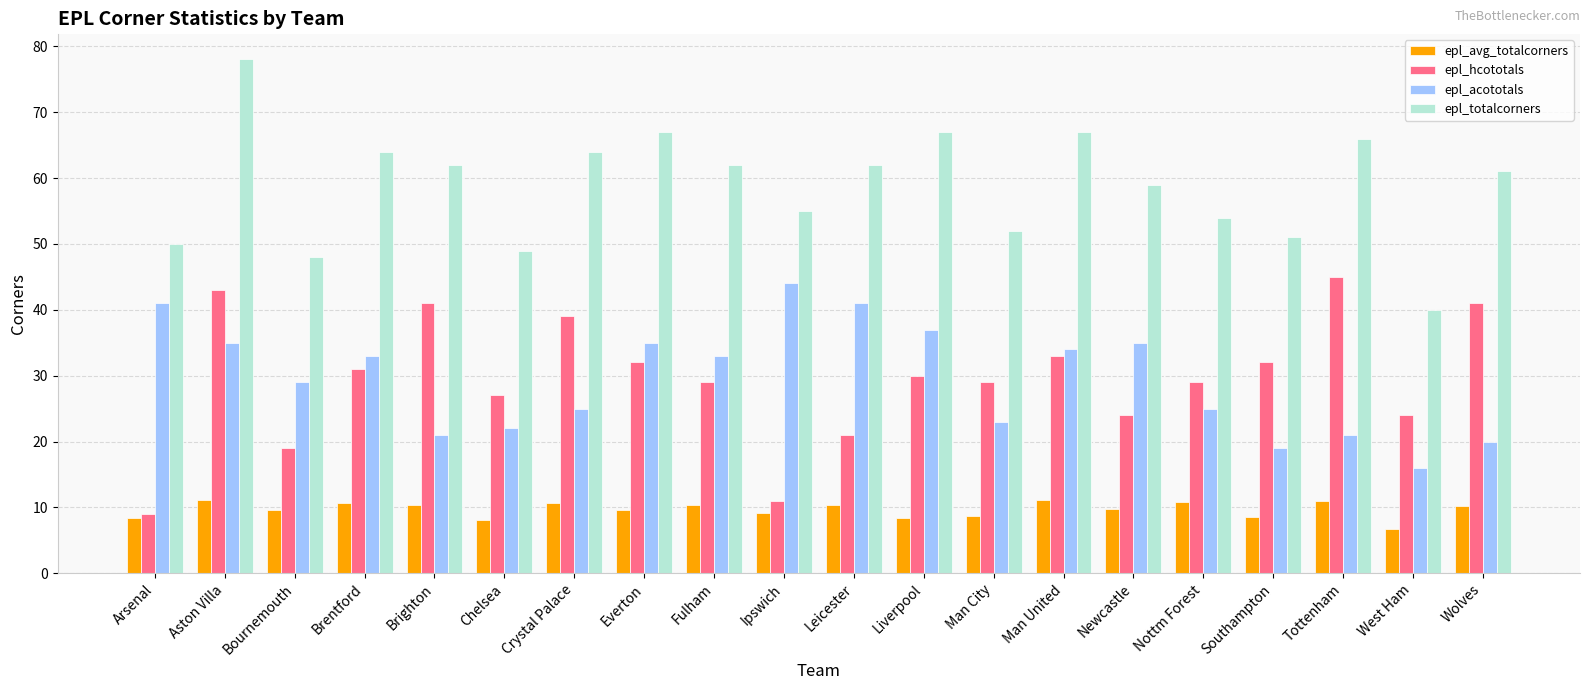

Is it true that epl_totalcorners equals 85.3 at Ipswich?

False